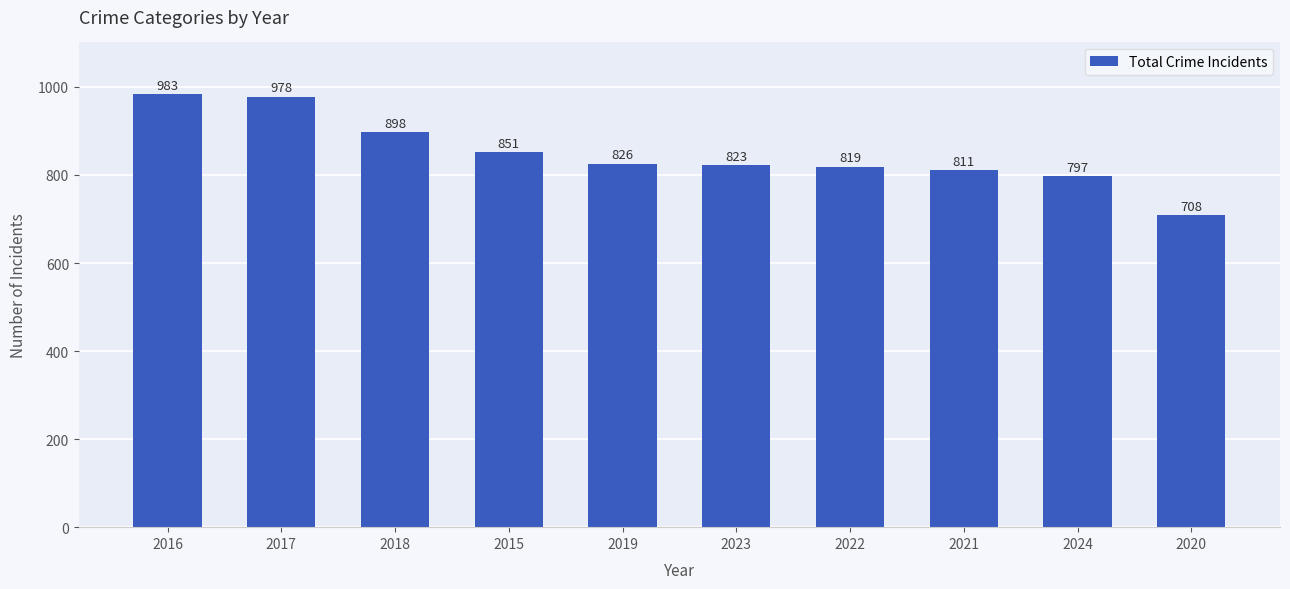

At which label does the data first exceed 826?

2016